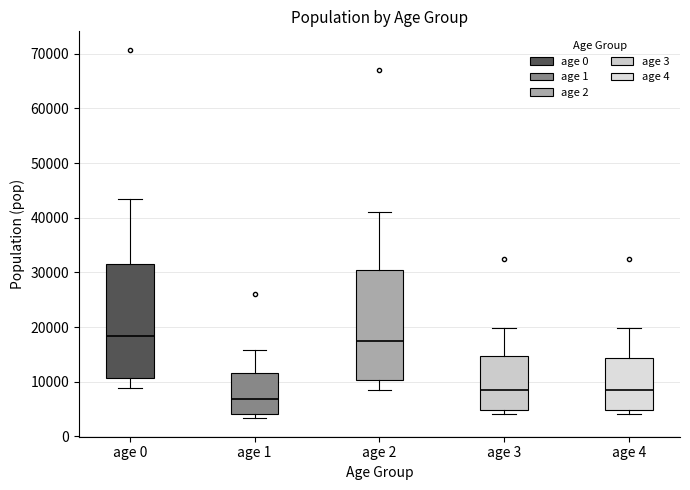

Reading left to right, read every box against the y-axis: the position of its median line, the range the box covers, and the ends of its whiskers. The values are not printed on the chart, so give them approximately, as read against the axis.

age 0: median 18000, box 11000 to 32000, whiskers 9000 to 43000
age 1: median 7000, box 4000 to 12000, whiskers 3000 to 16000
age 2: median 18000, box 10000 to 30000, whiskers 8000 to 41000
age 3: median 8000, box 5000 to 15000, whiskers 4000 to 20000
age 4: median 8000, box 5000 to 14000, whiskers 4000 to 20000